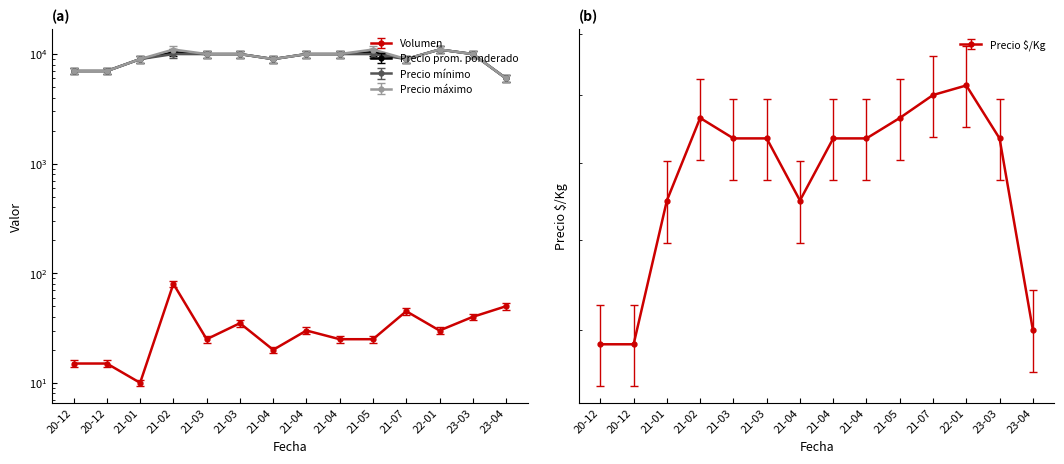

Read the Precio máximo value at 21-02.

10230.0